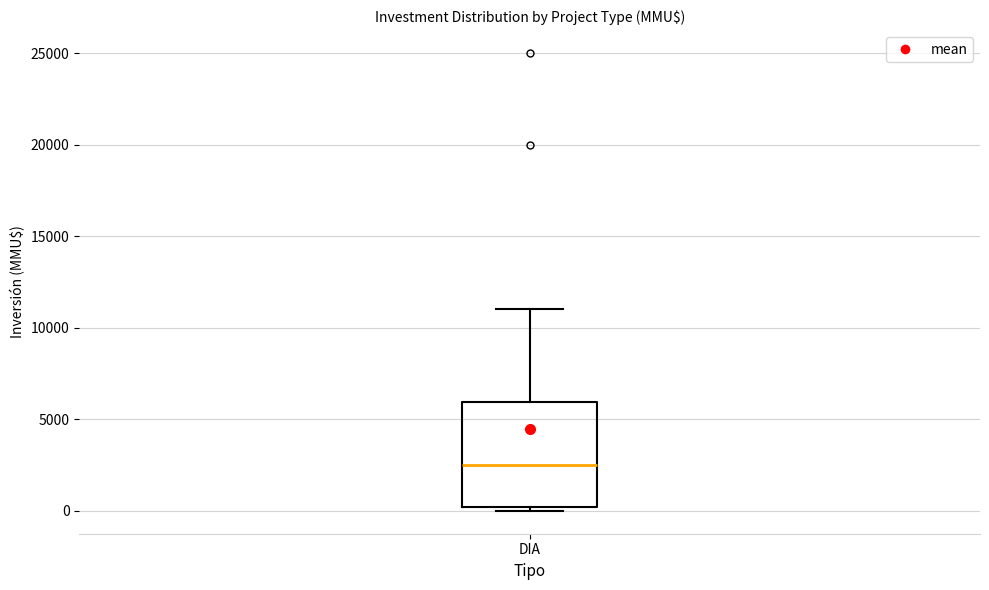

Read this box plot against the y-axis: the position of the median line, the range covered by the box, and the ends of both whiskers. The values are not printed on the chart, so give them approximately, as read against the axis.

median 2500, box 0 to 6000, whiskers 0 (just below the box's lower edge) to 11000